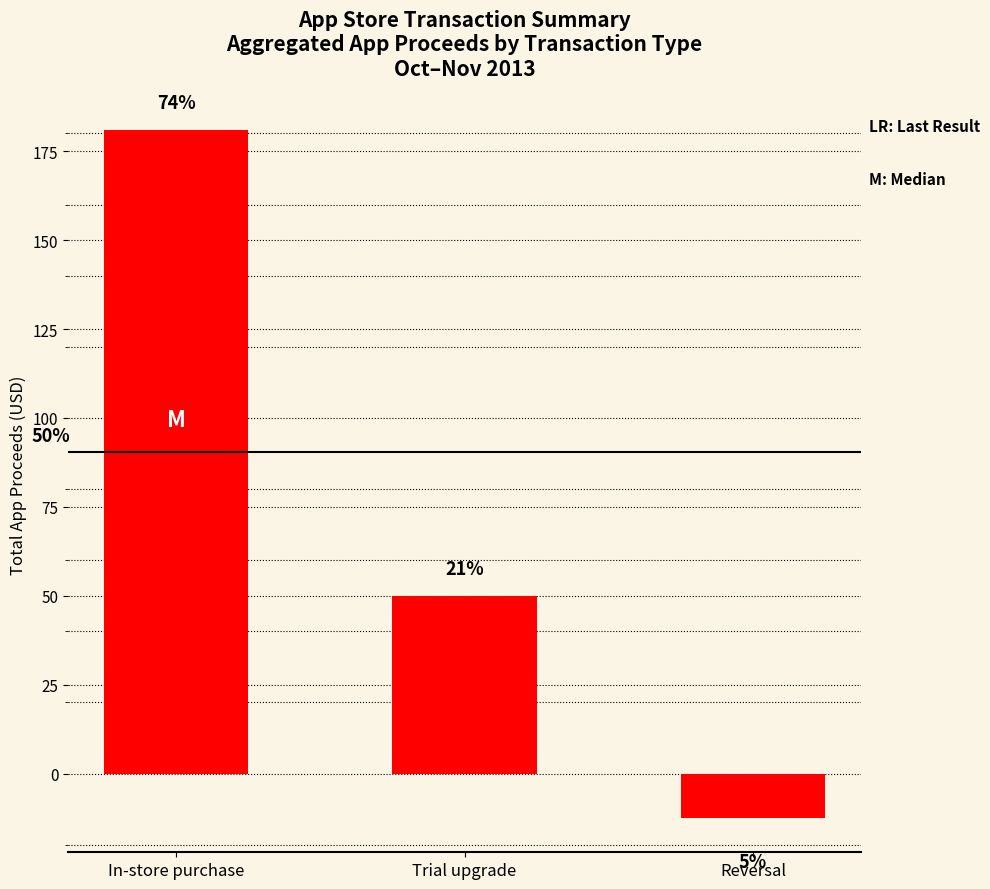

What is the greatest value displayed?

181.0